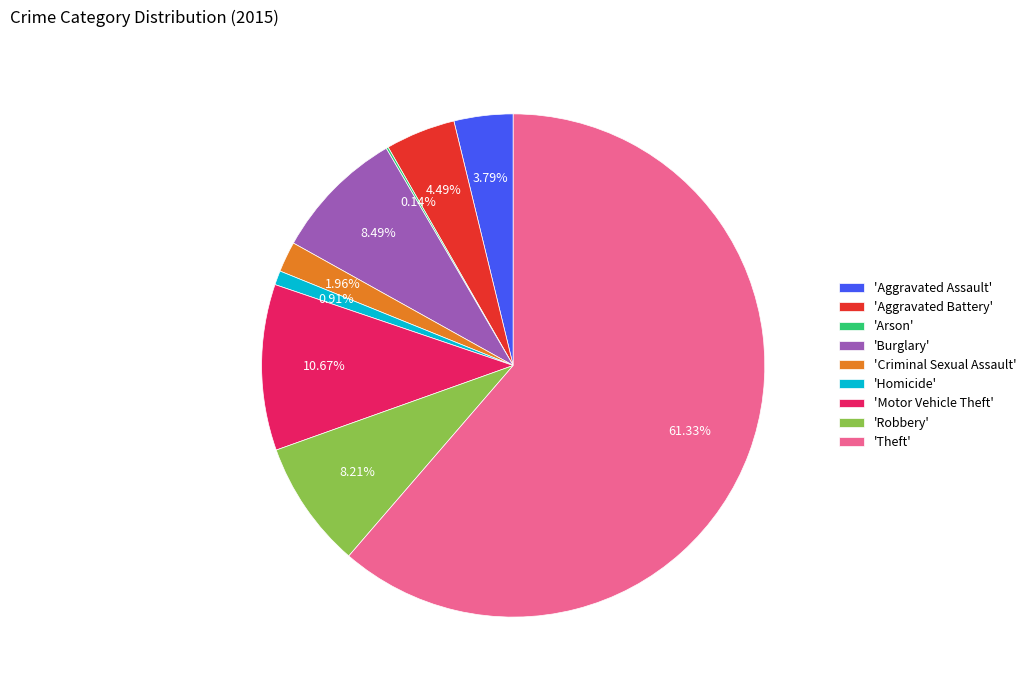

Is there a majority slice in this chart?

Yes